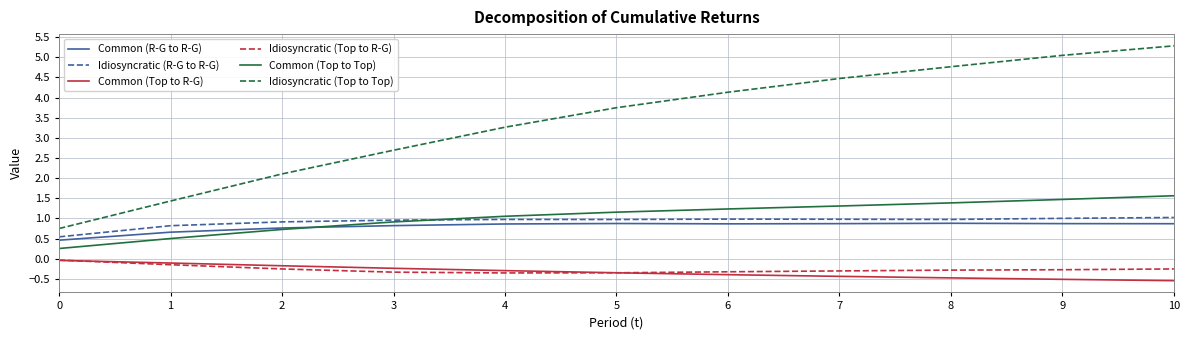

True or false: Common (R-G to R-G) and Common (Top to R-G) intersect in this chart.

False